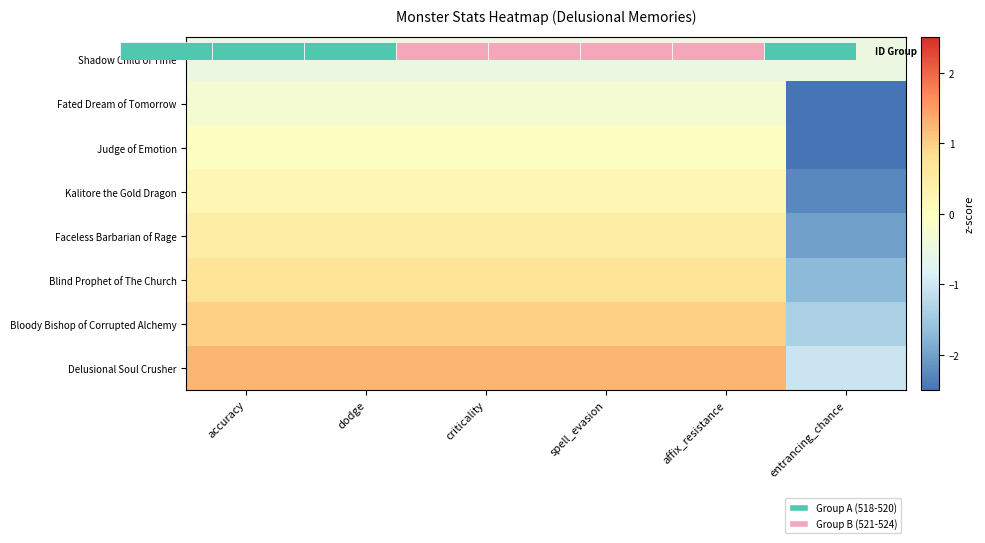

Reading right to left, extract all data points from this chart.

Shadow Child of Time: entrancing_chance=-0.5	affix_resistance=-0.5	spell_evasion=-0.5	criticality=-0.5	dodge=-0.5	accuracy=-0.5
Fated Dream of Tomorrow: entrancing_chance=-2.8	affix_resistance=-0.3	spell_evasion=-0.3	criticality=-0.3	dodge=-0.3	accuracy=-0.3
Judge of Emotion: entrancing_chance=-2.5	affix_resistance=-0.0	spell_evasion=-0.0	criticality=-0.0	dodge=-0.0	accuracy=-0.0
Kalitore the Gold Dragon: entrancing_chance=-2.3	affix_resistance=0.2	spell_evasion=0.2	criticality=0.2	dodge=0.2	accuracy=0.2
Faceless Barbarian of Rage: entrancing_chance=-2.0	affix_resistance=0.5	spell_evasion=0.5	criticality=0.5	dodge=0.5	accuracy=0.5
Blind Prophet of The Church: entrancing_chance=-1.7	affix_resistance=0.7	spell_evasion=0.7	criticality=0.7	dodge=0.7	accuracy=0.7
Bloody Bishop of Corrupted Alchemy: entrancing_chance=-1.4	affix_resistance=1.0	spell_evasion=1.0	criticality=1.0	dodge=1.0	accuracy=1.0
Delusional Soul Crusher: entrancing_chance=-1.0	affix_resistance=1.3	spell_evasion=1.3	criticality=1.3	dodge=1.3	accuracy=1.3